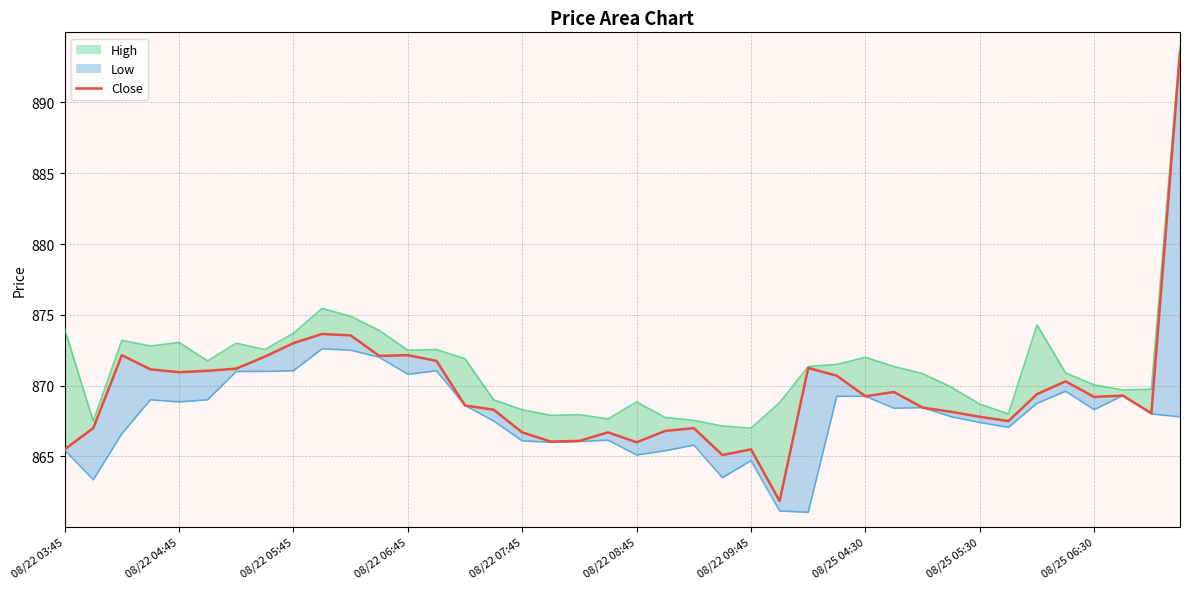

Is it true that the value at 08/22 04:45 is 1395.2?

False